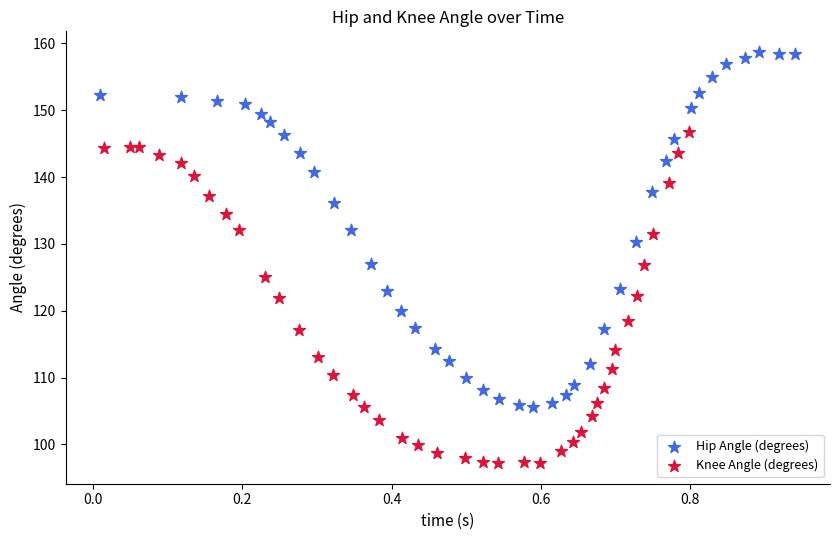

Which series reaches the minimum Y coordinate?

Knee Angle (degrees)